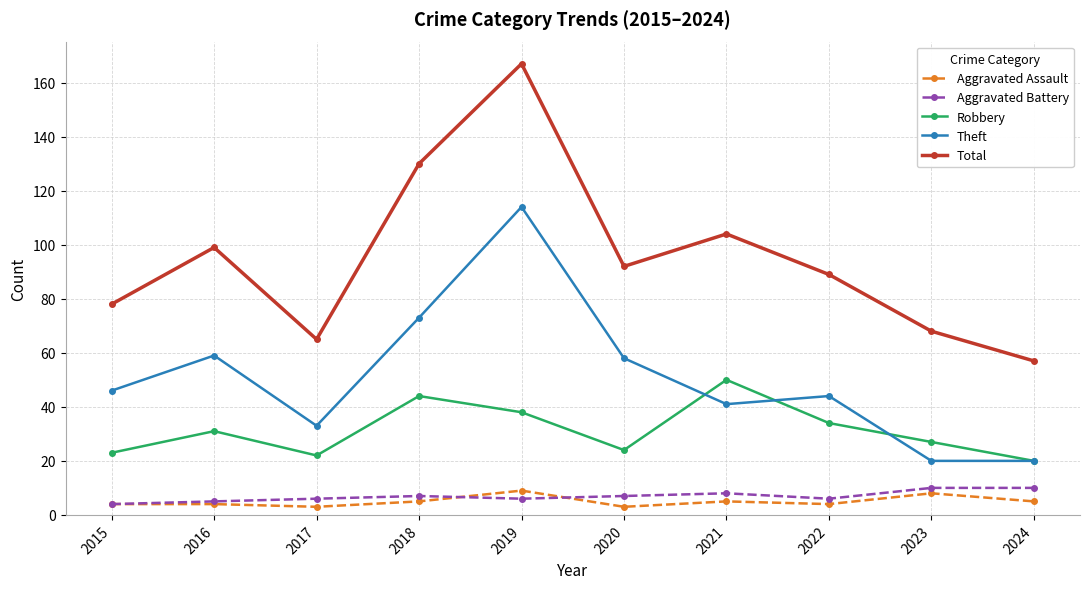

Reading left to right, extract all data points from this chart.

Aggravated Assault: 4	4	3	5	9	3	5	4	8	5
Aggravated Battery: 4	5	6	7	6	7	8	6	10	10
Robbery: 23	31	22	44	38	24	50	34	27	20
Theft: 46	59	33	73	114	58	41	44	20	20
Total: 78	99	65	130	167	92	104	89	68	57